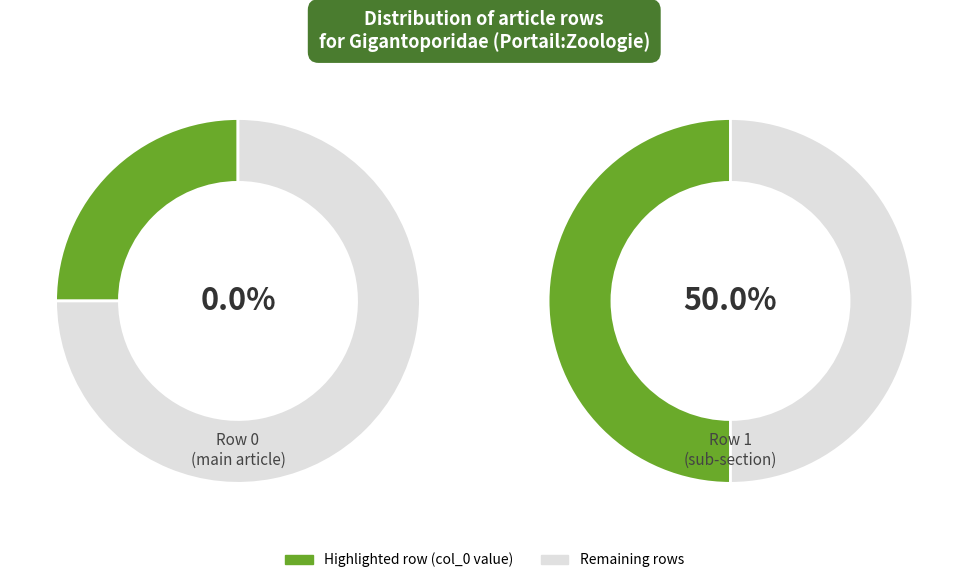

To the nearest percent, what is the average slice percentage?

50%